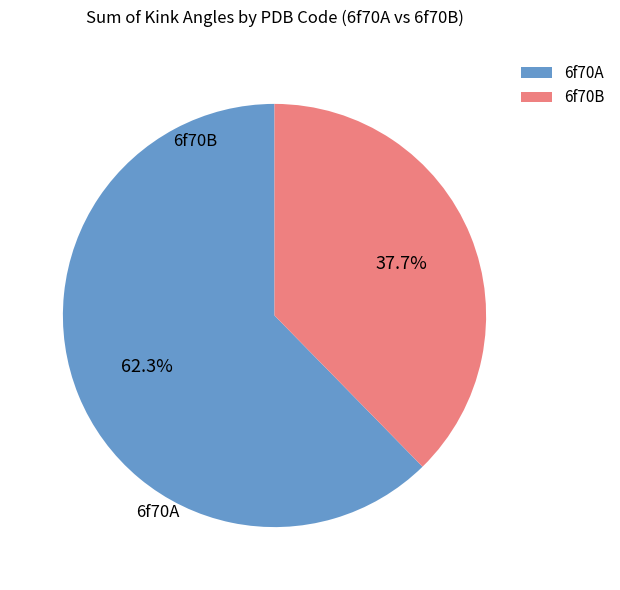

What percentage do 6f70B and 6f70A together represent?

100.0%